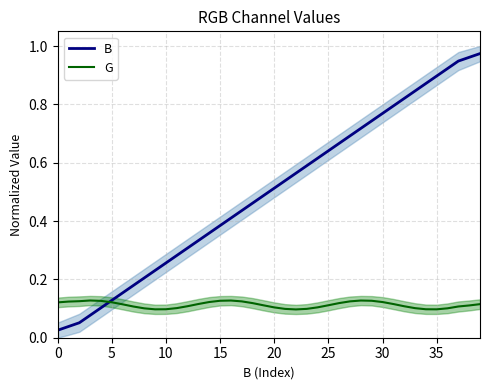

What is the spread (max minus min) of values at 12?

0.2